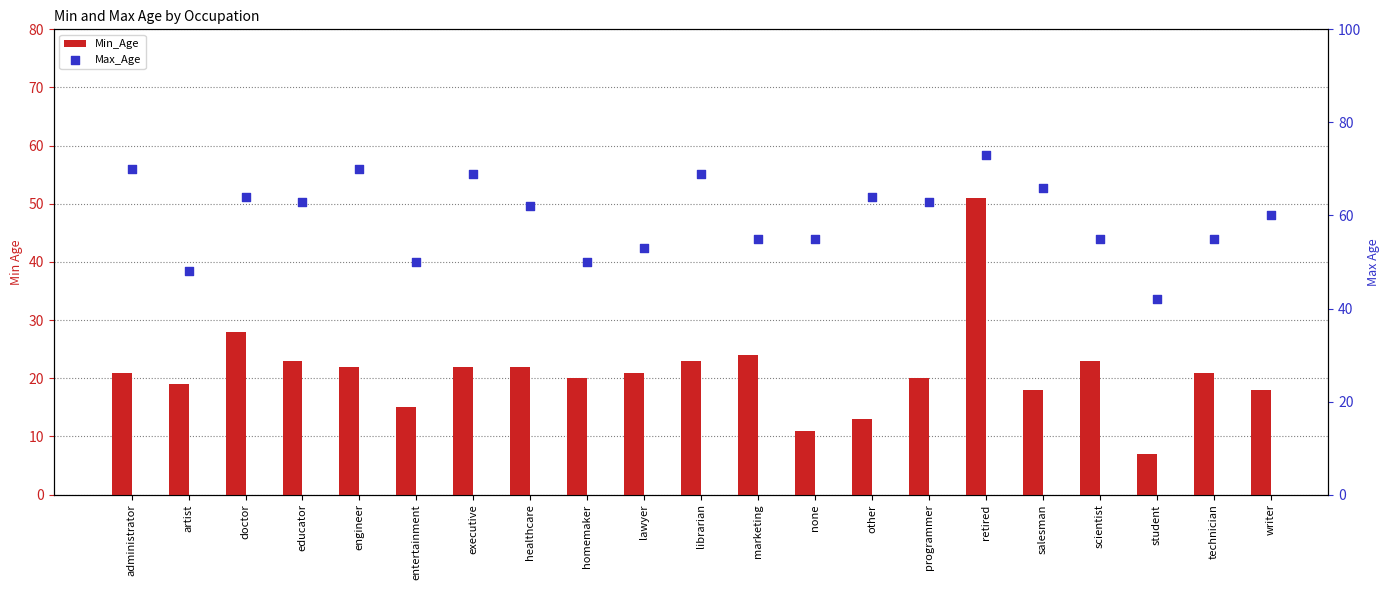

Which series reaches the minimum Y coordinate?

Min_Age